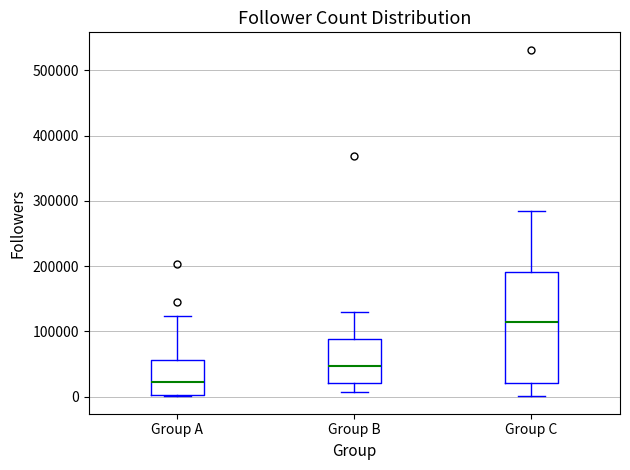

Reading left to right, read every box against the y-axis: the position of its median line, the range the box covers, and the ends of its whiskers. The values are not printed on the chart, so give them approximately, as read against the axis.

Group A: median 20000, box 0 to 60000, whiskers 0 to 120000
Group B: median 50000, box 20000 to 90000, whiskers 10000 to 130000
Group C: median 110000, box 20000 to 190000, whiskers 0 to 280000